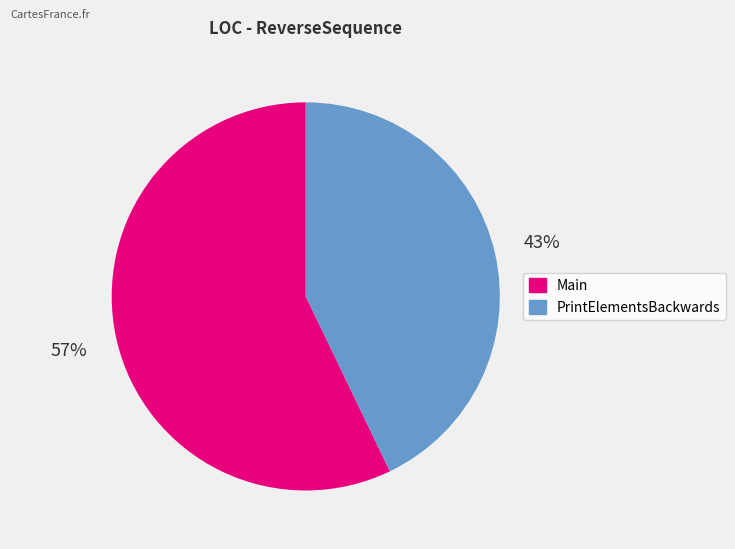

True or false: Main accounts for 57% of the total.

True